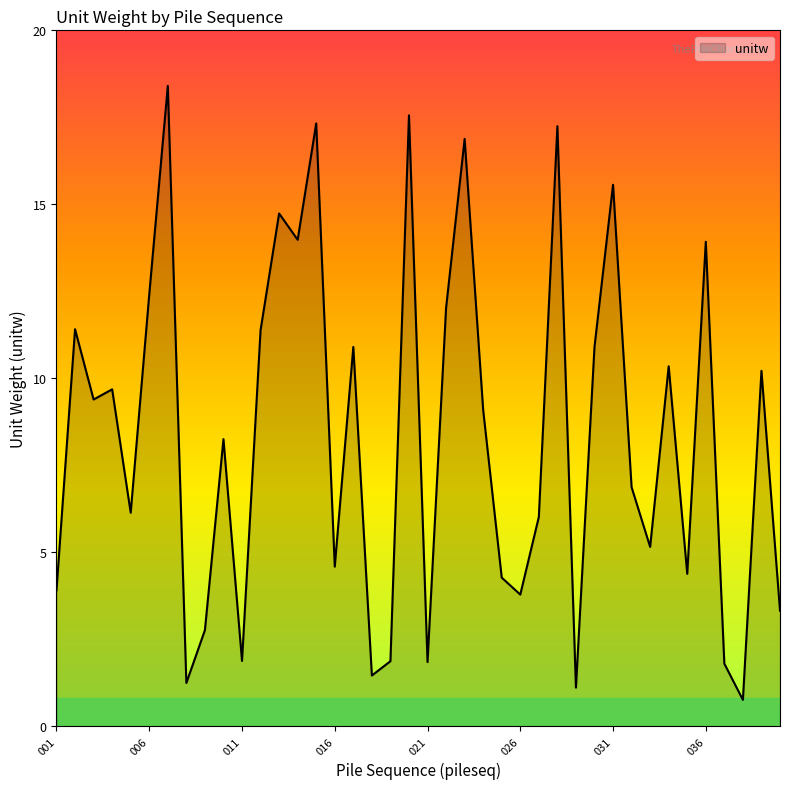

What is the minimum value shown in the chart?

0.8